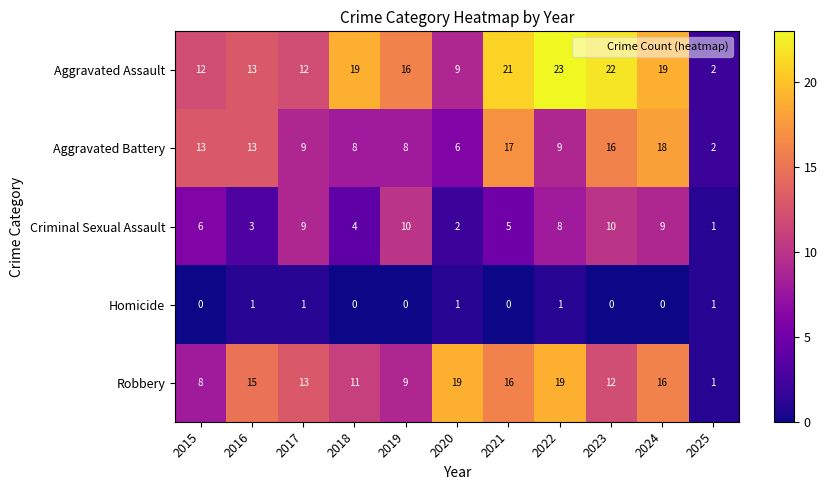

Which category has the highest value across all series?

2022